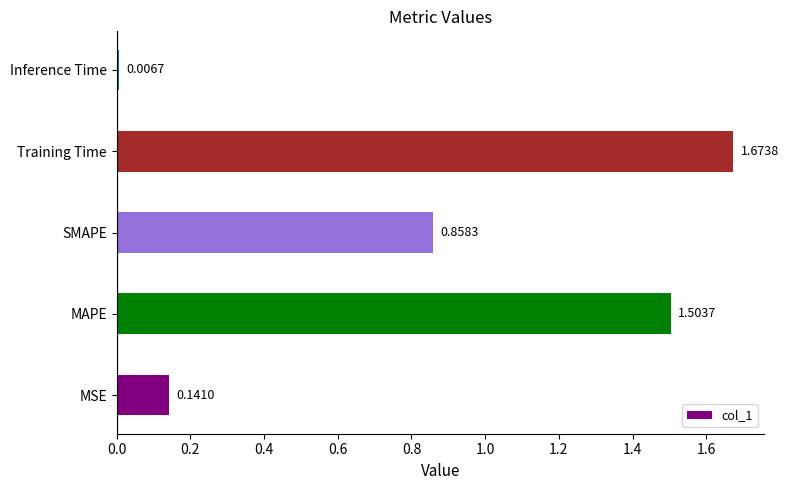

What is the change in value from SMAPE to Training Time?

+0.8